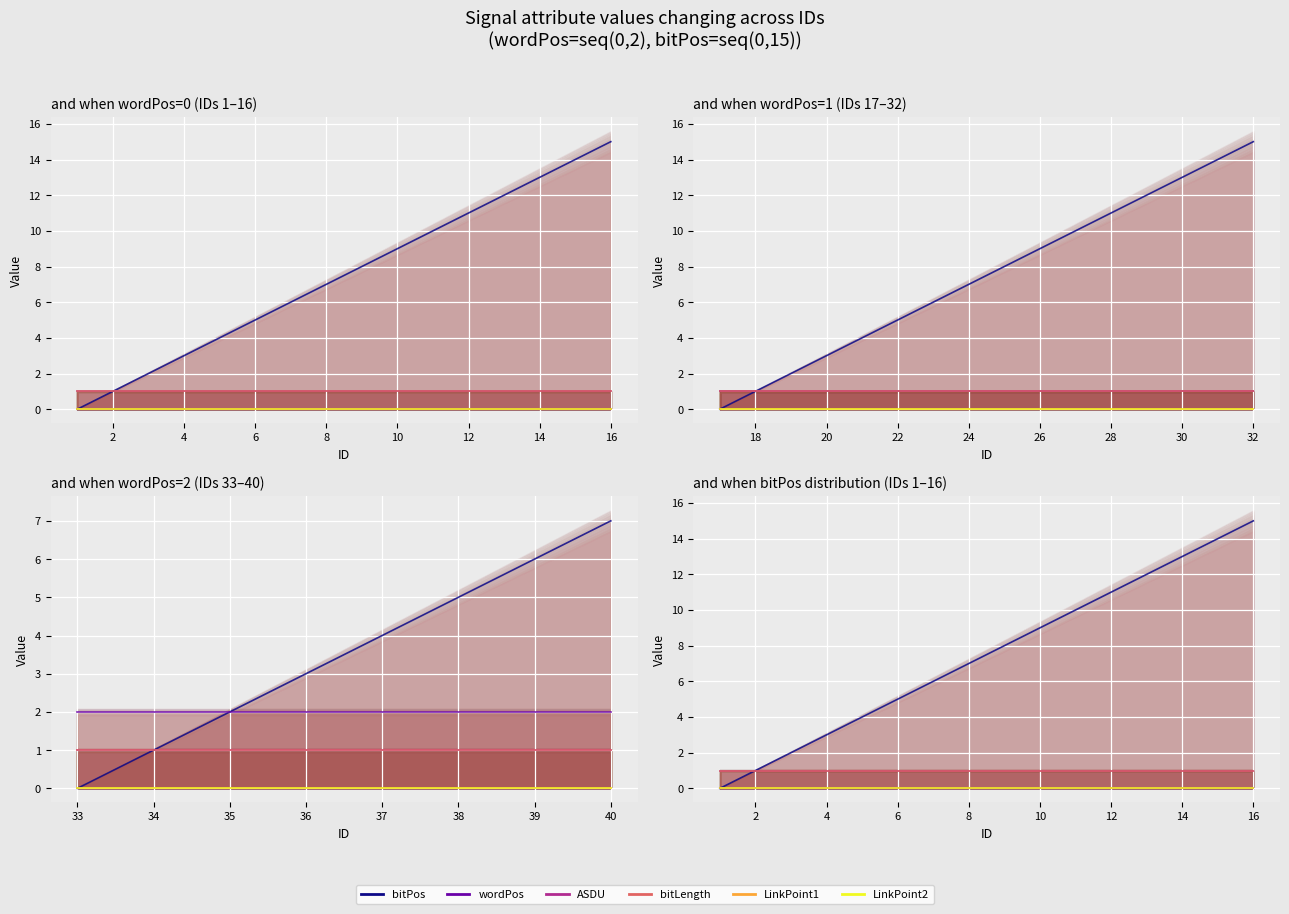

True or false: bitPos (line) and LinkPoint2 (line) intersect in this chart.

False